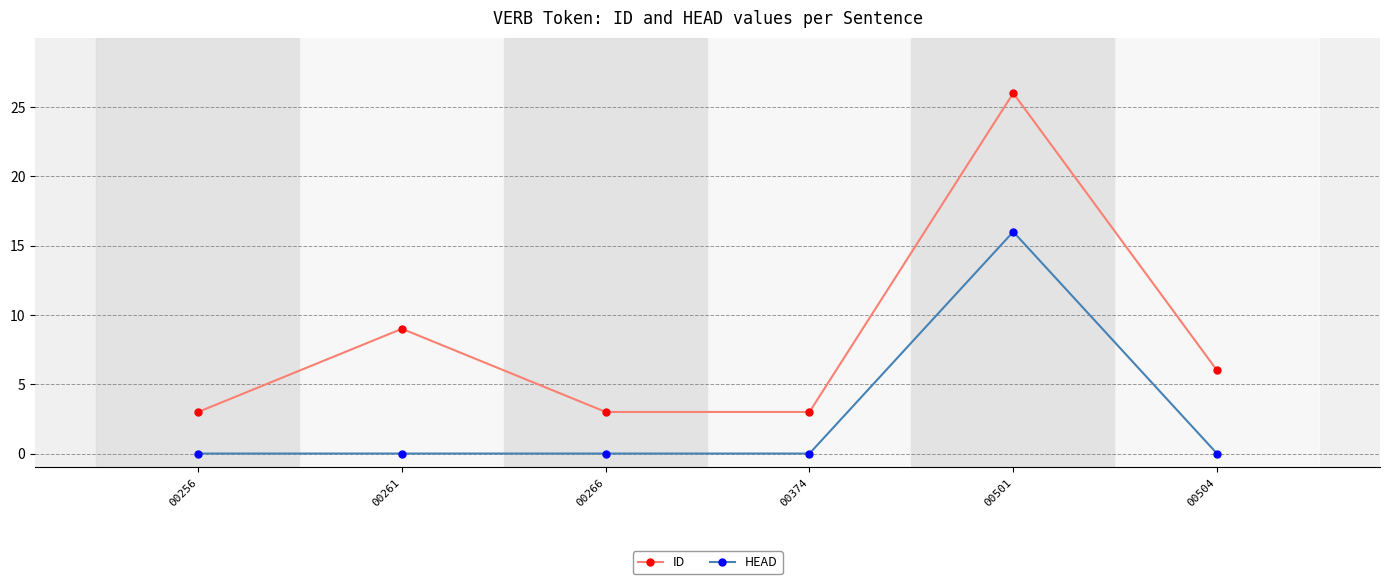

What is the total value across all series at 00501?

42